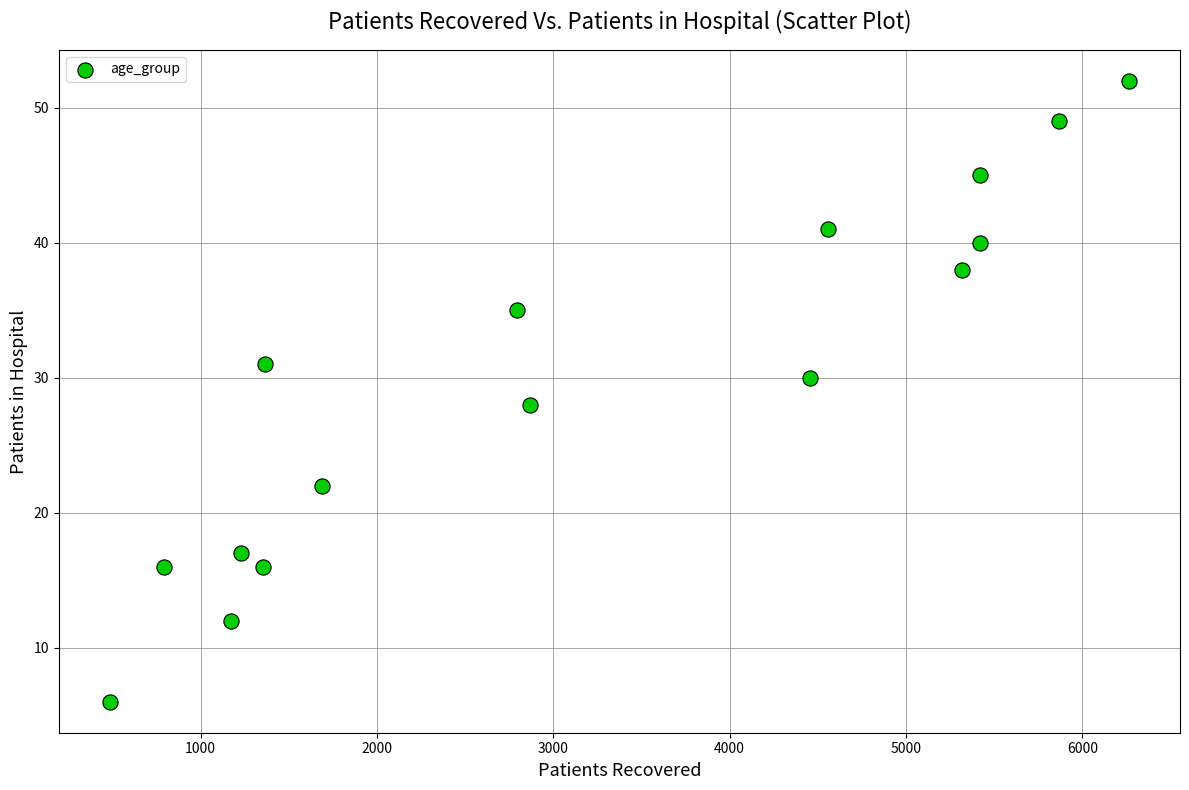

What is the range of X values (max minus min)?

5780